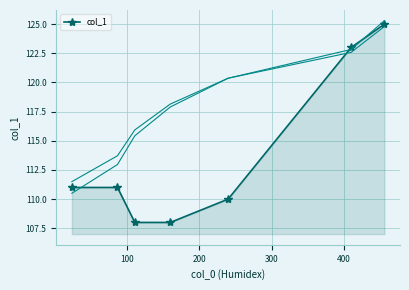

What is the value of the col_1 point at the 7th from the left?

125